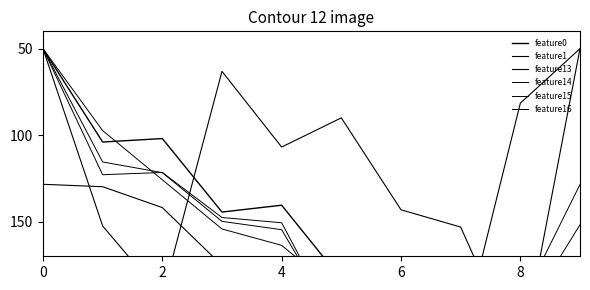

What is the label of the 3rd point from the right?

7